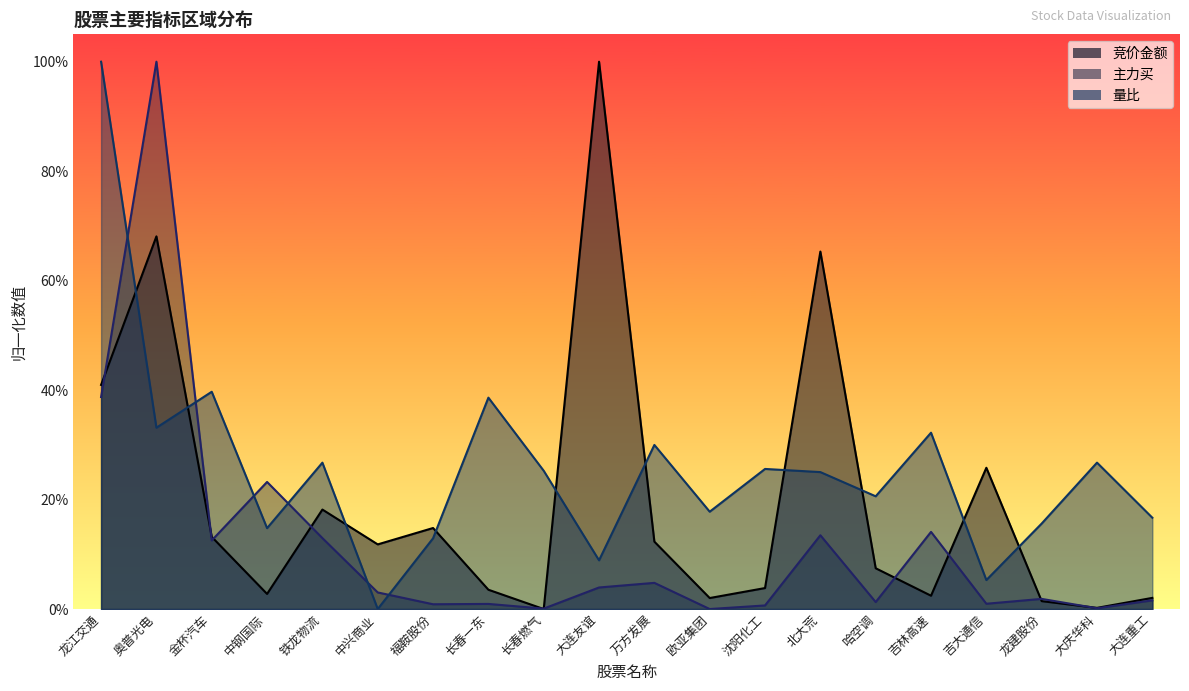

Which series has the widest spread of values?

竞价金额